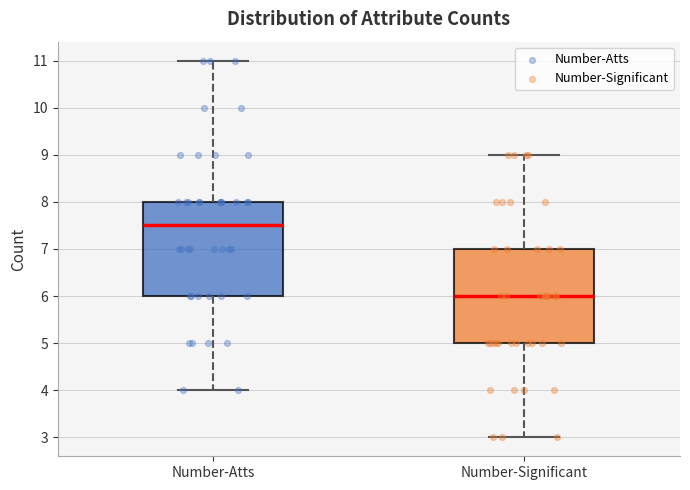

Where does the lower whisker of the box for Number-Atts end on the y-axis? The values are not printed on the chart, so give them approximately, as read against the axis.

4.0